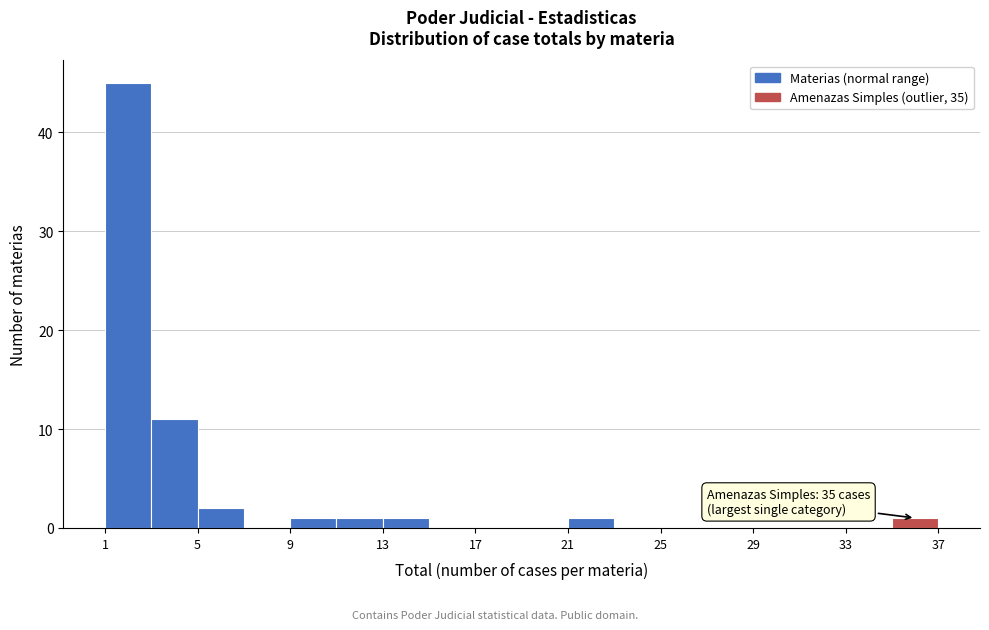

Over which range of the x-axis is the bar tallest?

1 to 3